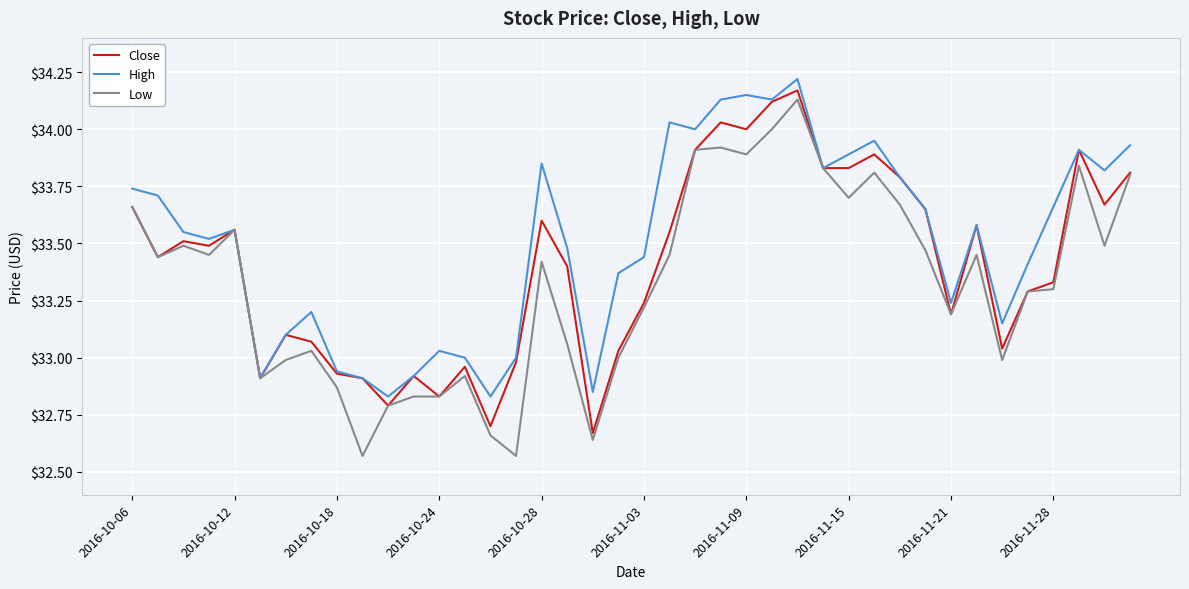

Rank the series by their average value, from highest to lowest.

High, Close, Low